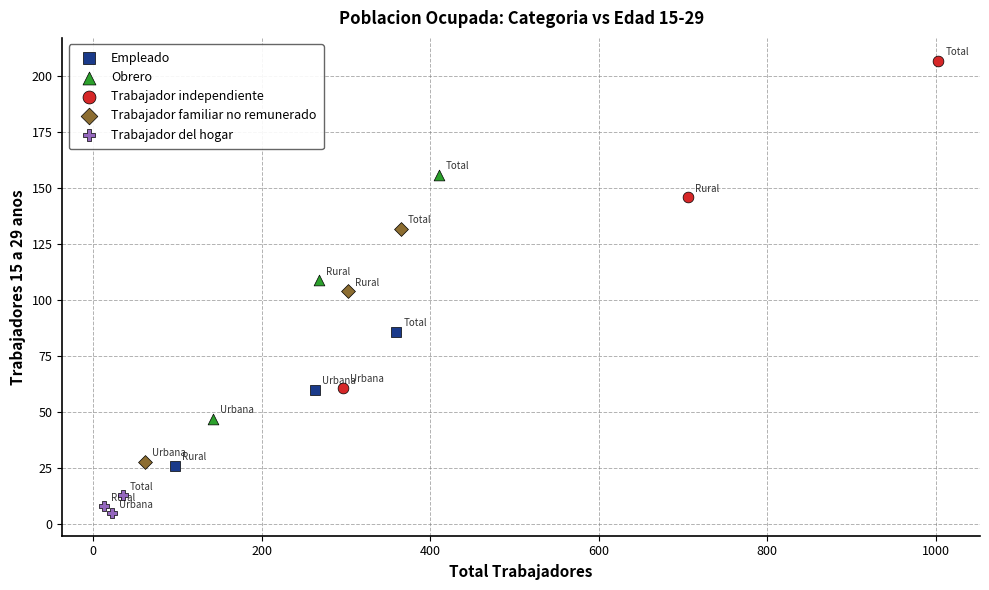

Which series has the widest spread of Y values?

Trabajador independiente